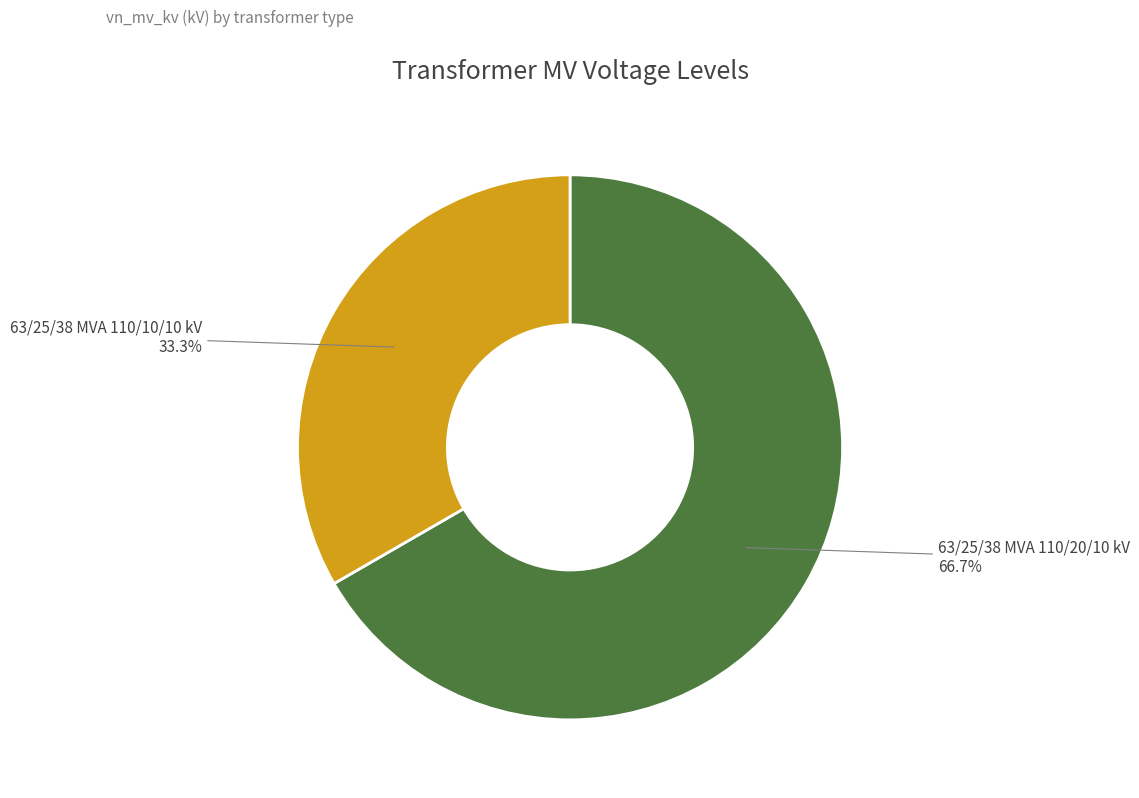

To the nearest percent, what percentage of the pie is 63/25/38 MVA 110/20/10 kV?

67%